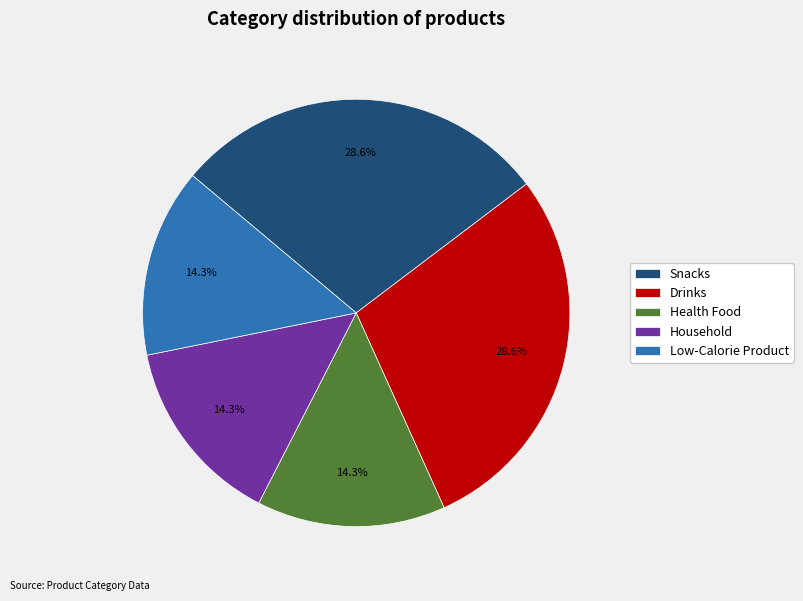

Does any single category account for the majority?

No